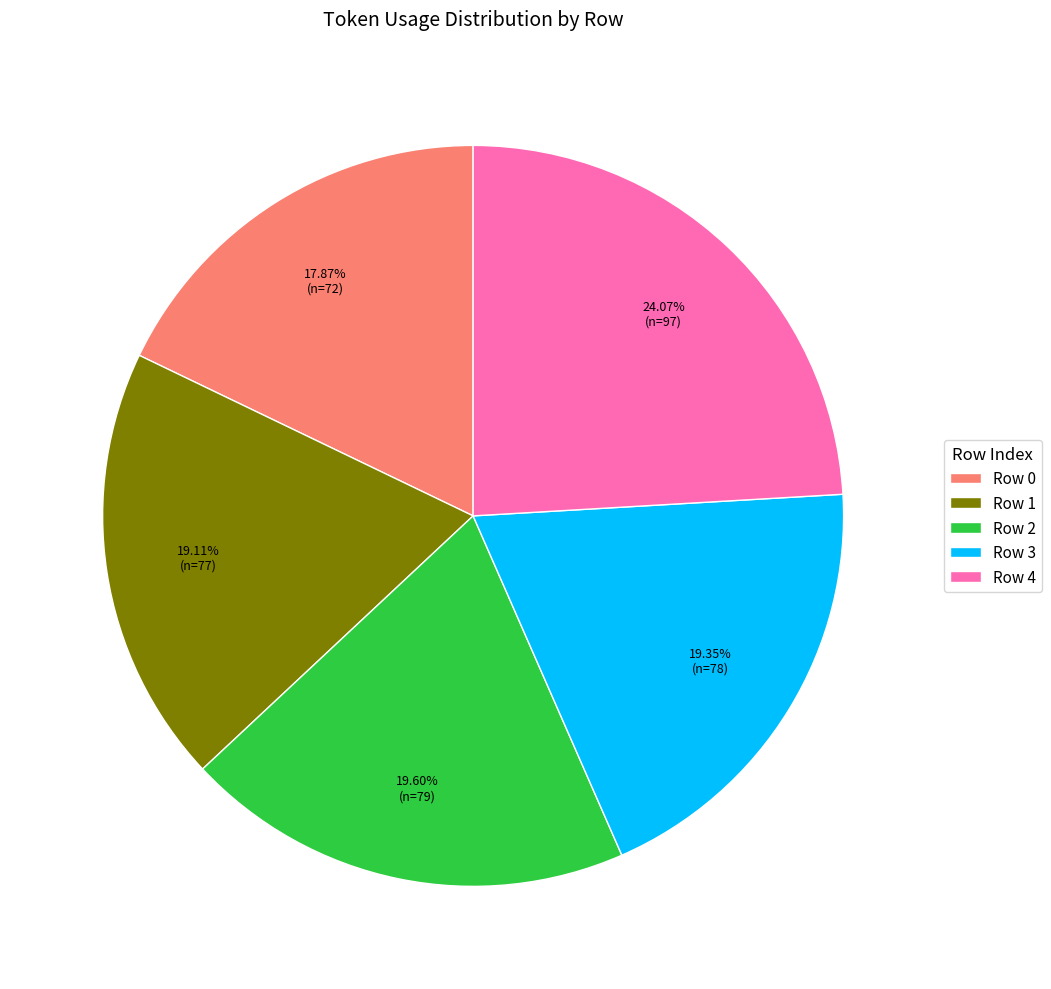

Is it true that Row 4 is 35% of the pie?

False